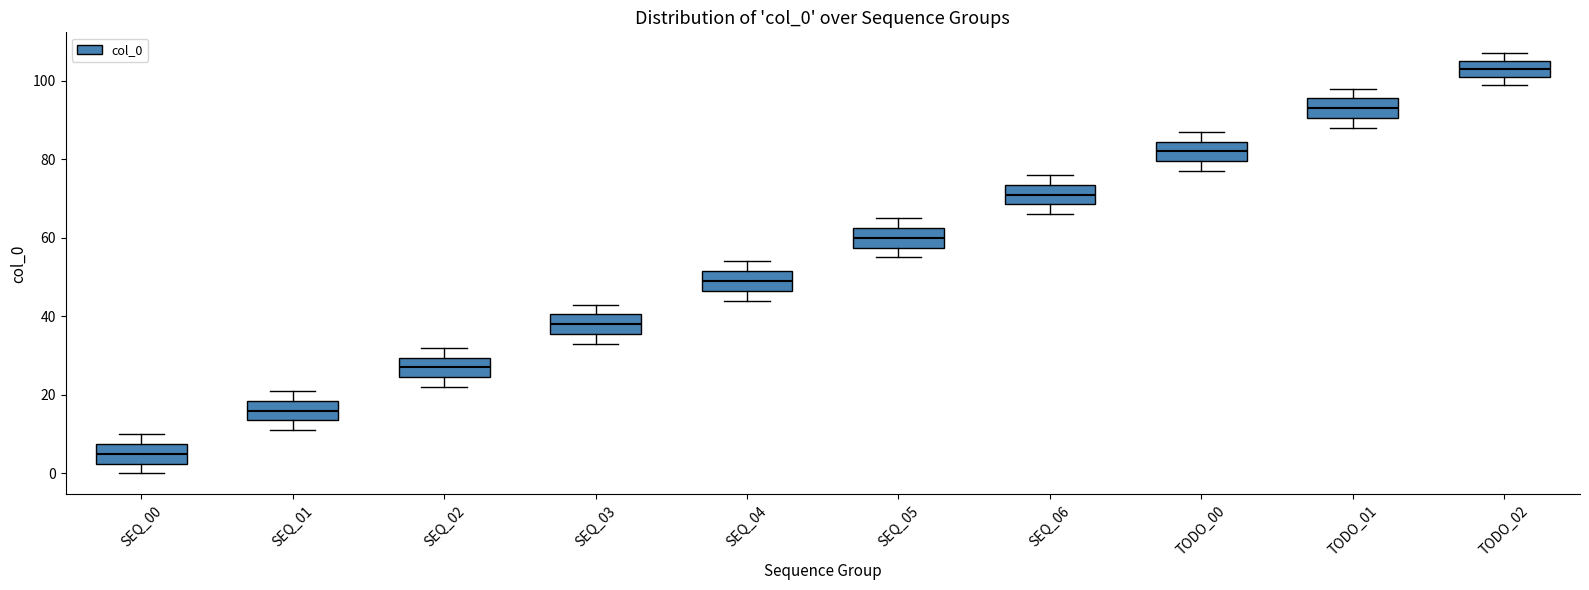

Which box has the lowest median line?

SEQ_00